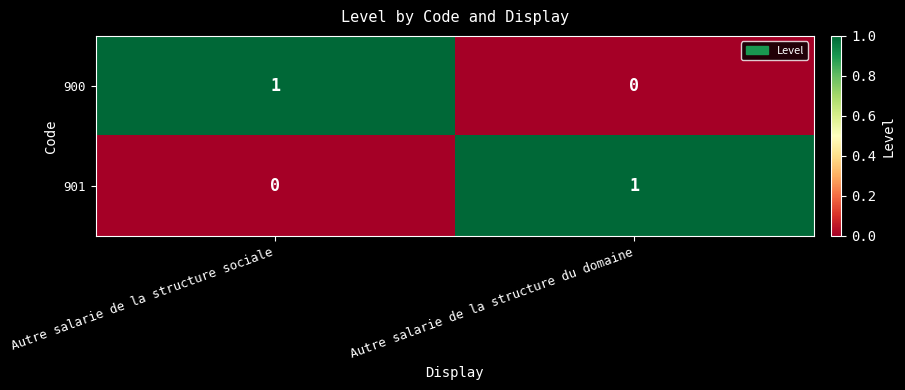

Where is 900 nearest to the value 0?

Autre salarie de la structure du domaine